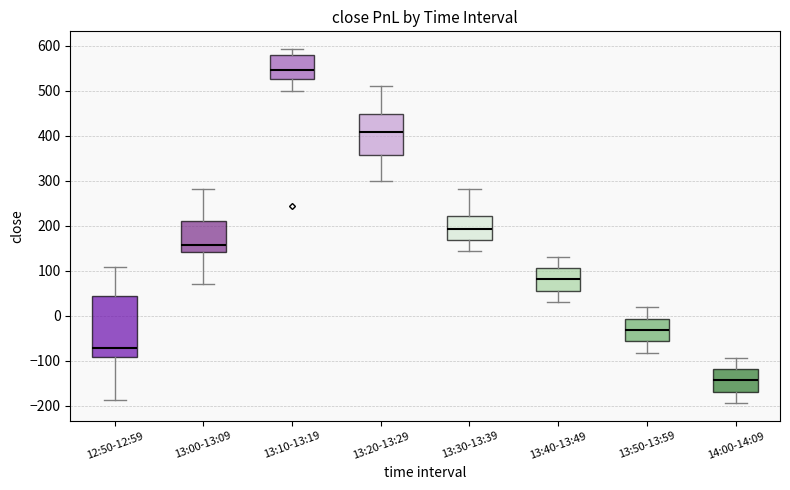

Reading left to right, transcribe this box plot: for each box, give where its median line is, the range the box spans, and where its two whiskers end, as read against the y-axis. The values are not printed on the chart, so give them approximately, as read against the axis.

12:50-12:59: median -70, box -90 to 40, whiskers -190 to 110
13:00-13:09: median 160, box 140 to 210, whiskers 70 to 280
13:10-13:19: median 550, box 530 to 580, whiskers 500 to 590
13:20-13:29: median 410, box 360 to 450, whiskers 300 to 510
13:30-13:39: median 190, box 170 to 220, whiskers 140 to 280
13:40-13:49: median 80, box 60 to 110, whiskers 30 to 130
13:50-13:59: median -30, box -60 to -10, whiskers -80 to 20
14:00-14:09: median -140, box -170 to -120, whiskers -190 to -90